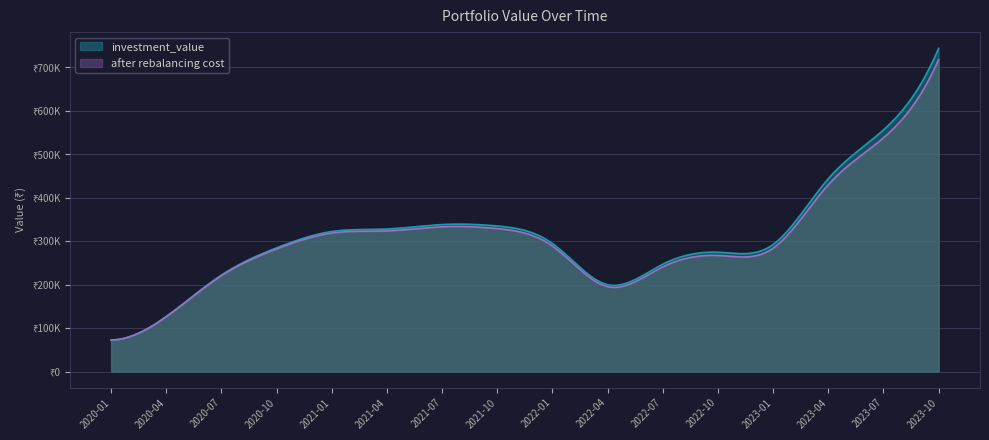

How many data points in after rebalancing cost are less than 288642?

8